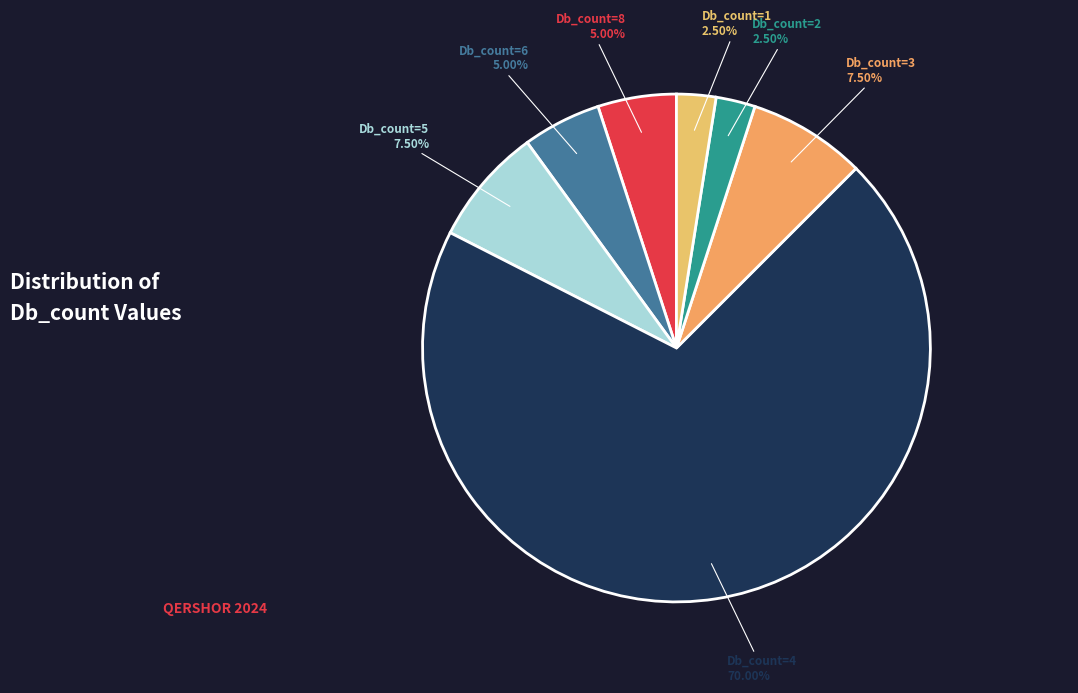

Which slice is the largest?

Db_count=4